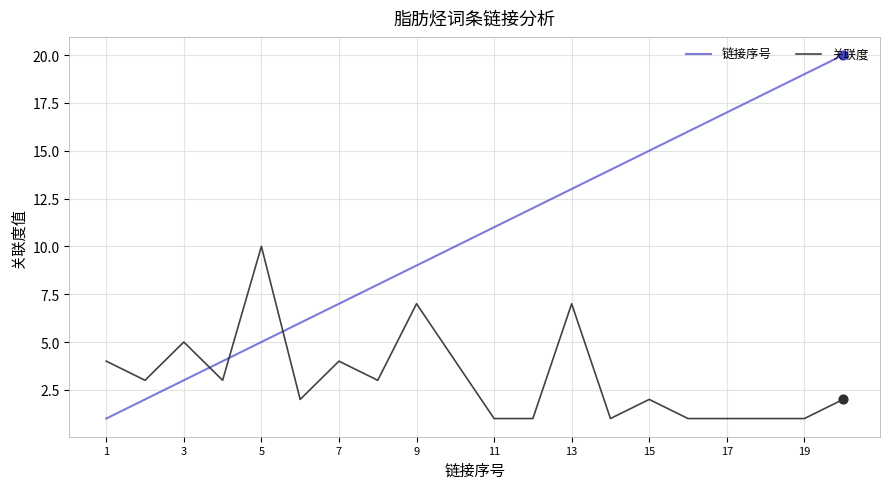

What is the highest value of the 链接序号 series?

20